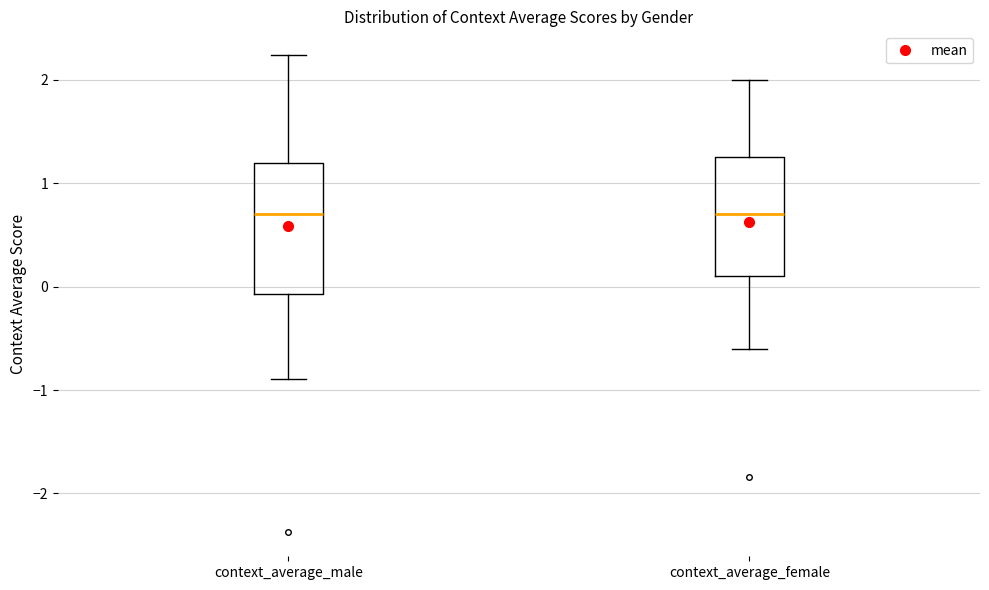

Reading left to right, read every box against the y-axis: the position of its median line, the range the box covers, and the ends of its whiskers. The values are not printed on the chart, so give them approximately, as read against the axis.

context_average_male: median 0.7, box -0.1 to 1.2, whiskers -0.9 to 2.2
context_average_female: median 0.7, box 0.1 to 1.2, whiskers -0.6 to 2.0